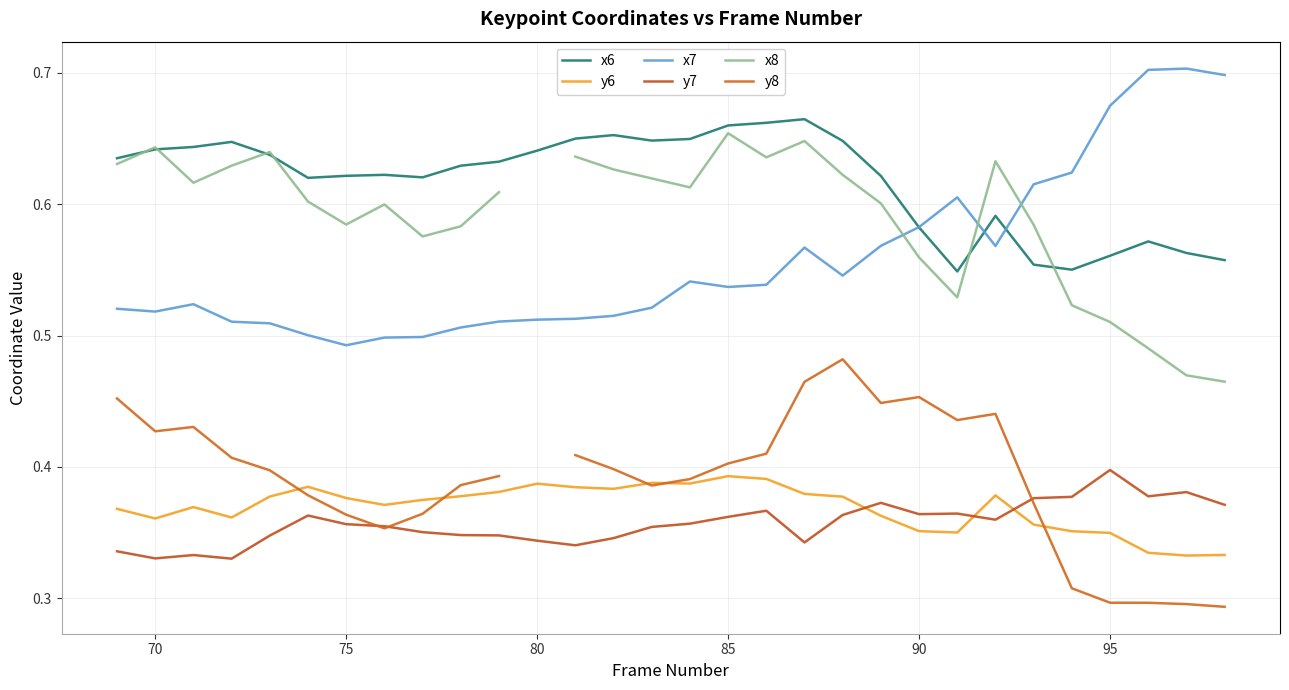

True or false: y7 and x7 cross at least once.

False